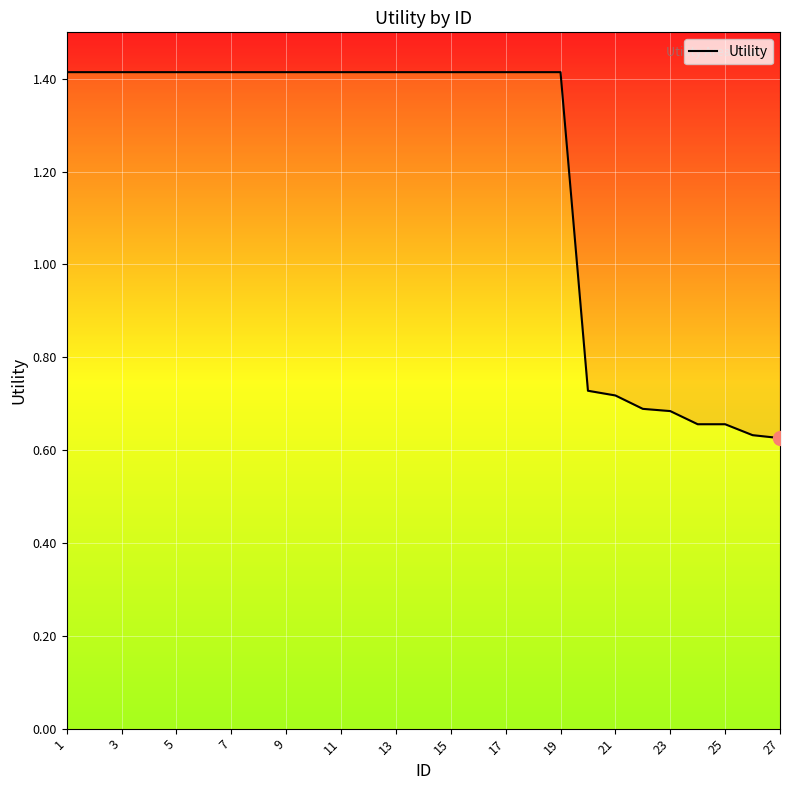

How many lines are shown in the chart?

1